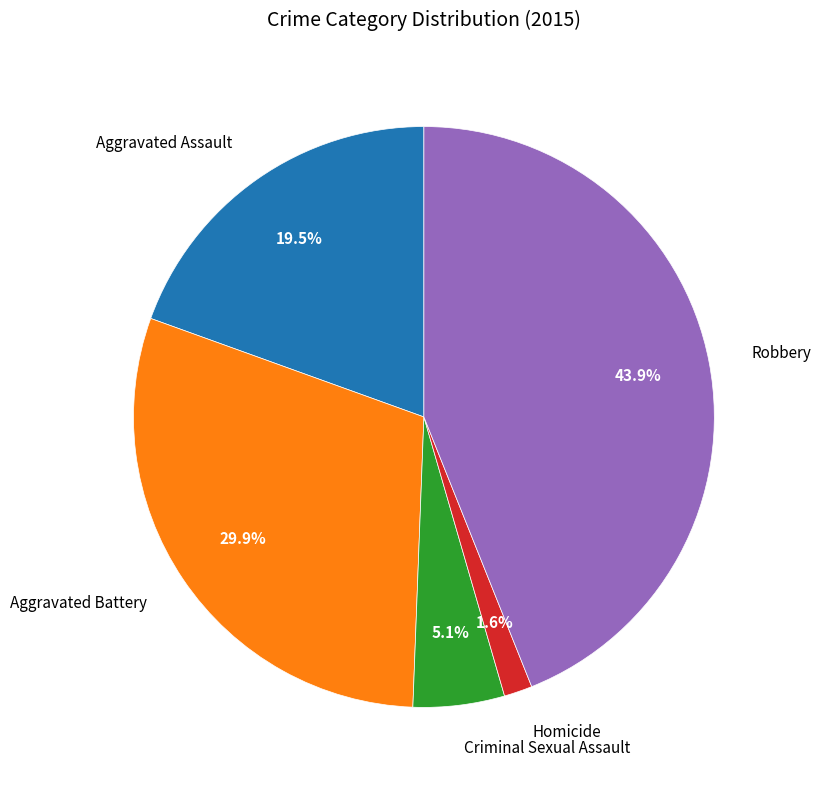

How many slices are in this pie chart?

5